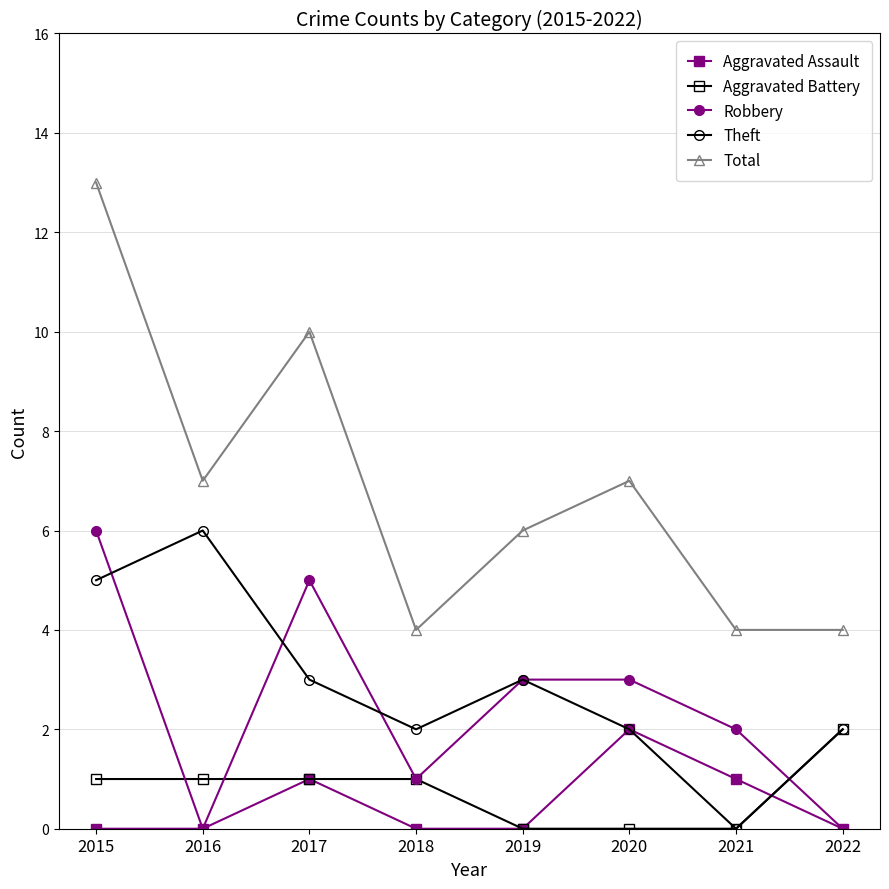

Which series has the widest spread of values?

Total